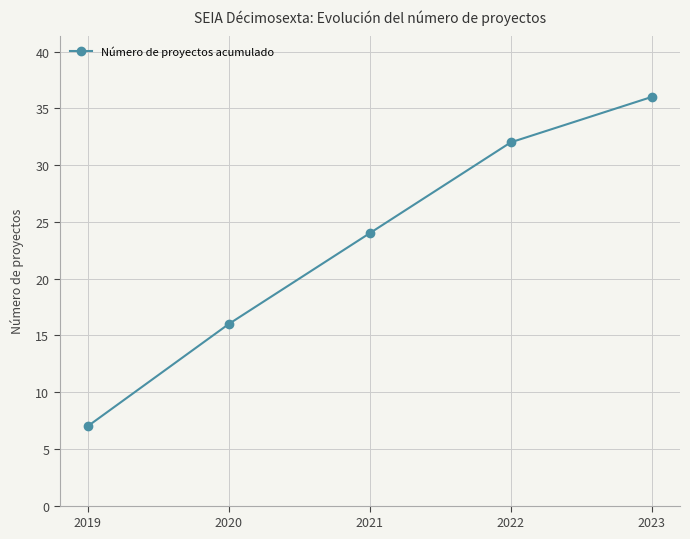

At which label is the value closest to 21?

2021